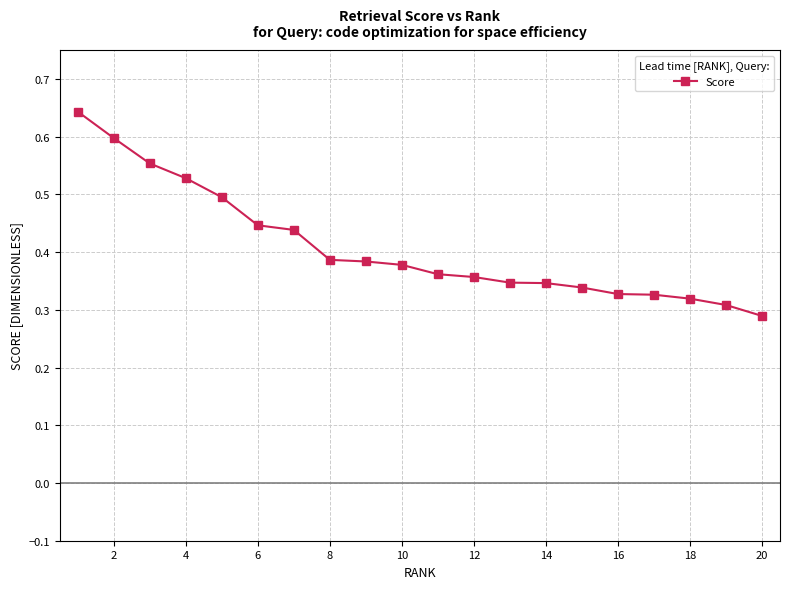

Which label corresponds to the smallest value in the chart?

20